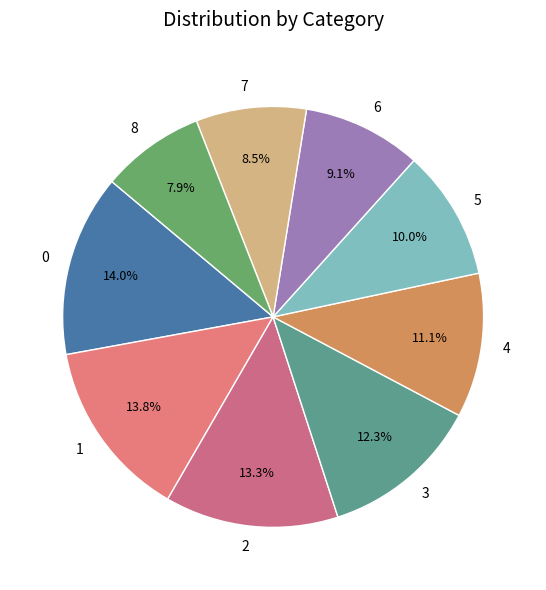

Approximately how many times larger is the value at 2 compared to 1?

1.0